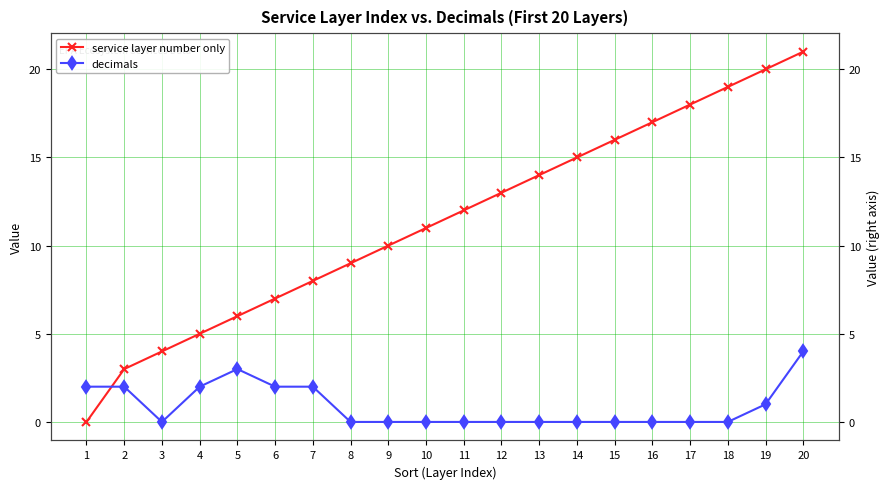

Is the value of service layer number only at 2 greater than the value of decimals at 12?

Yes